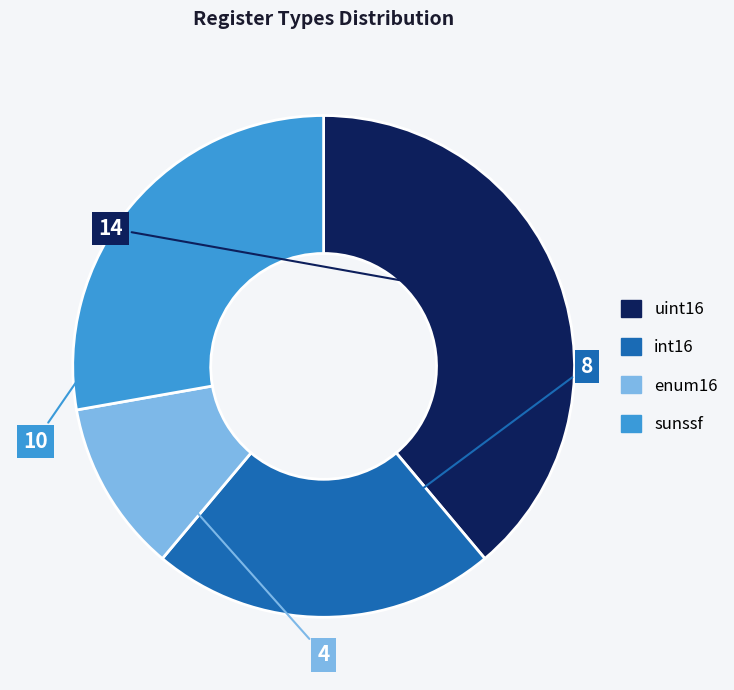

How many slices are in this pie chart?

4